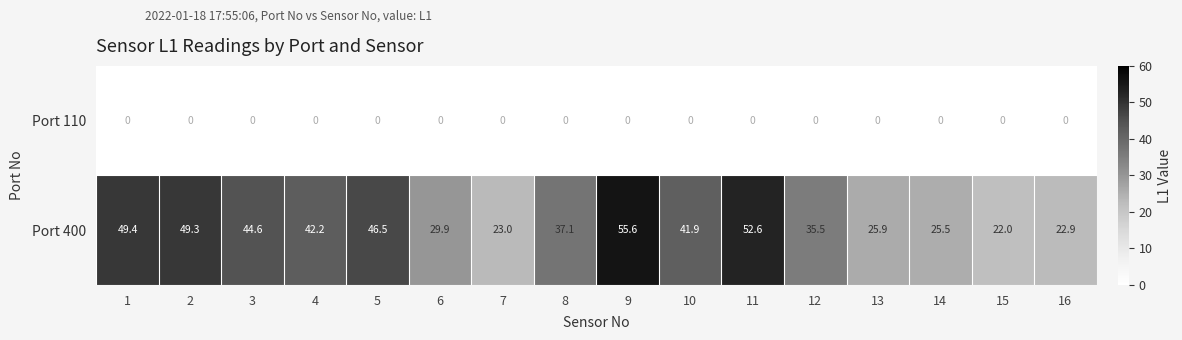

What is the minimum value shown in the chart?

22.0